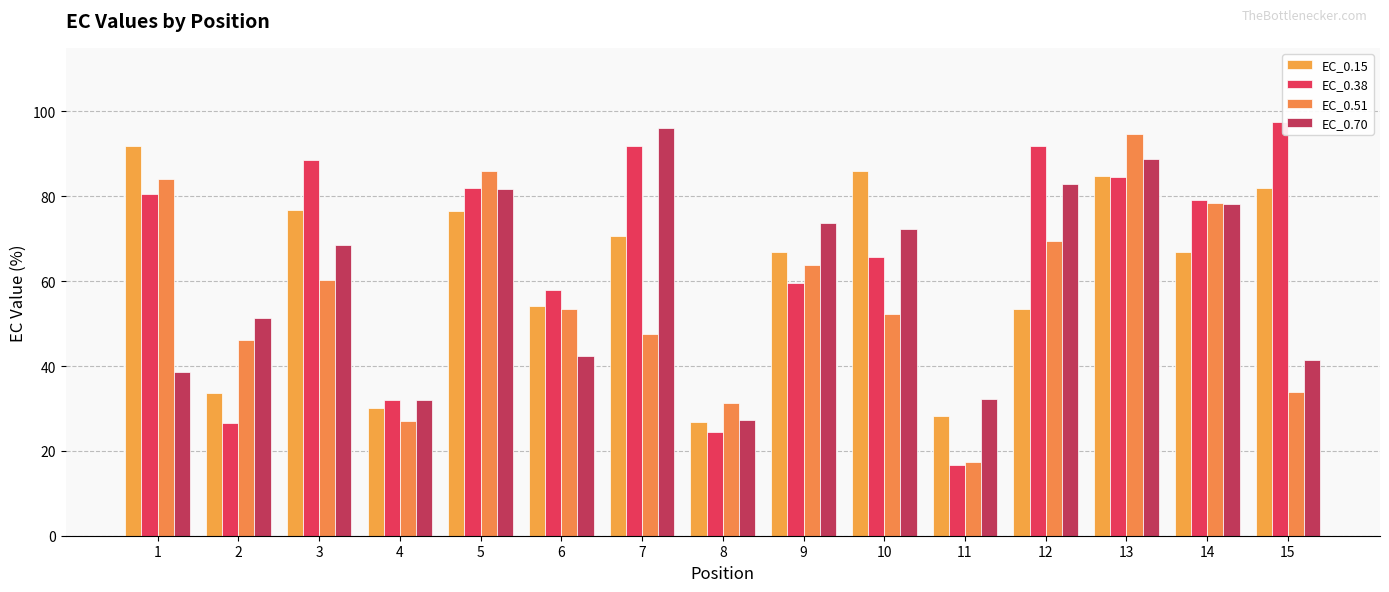

Rank the series by their maximum value, from lowest to highest.

EC_0.15, EC_0.51, EC_0.70, EC_0.38